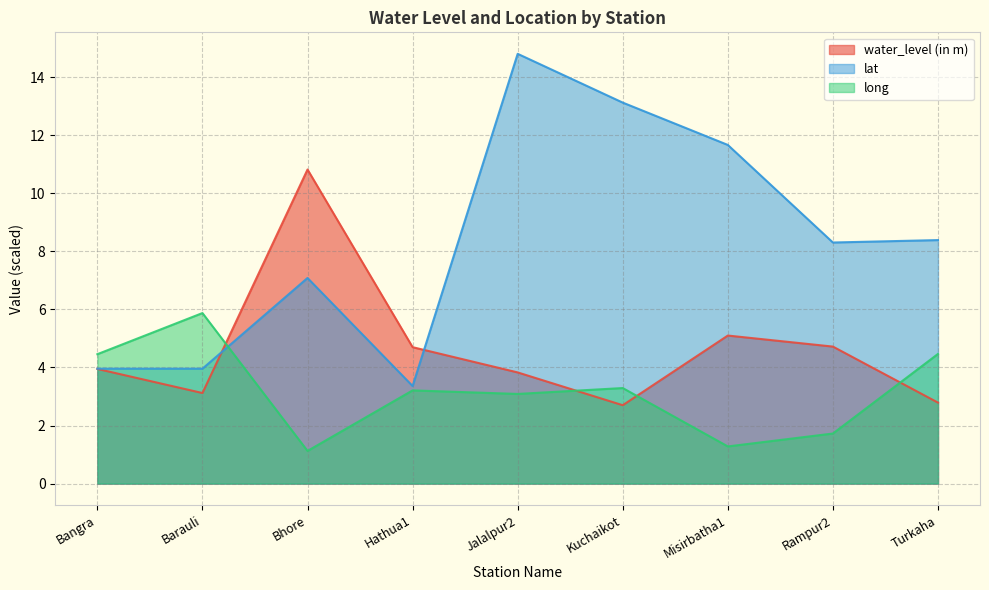

Is the value of water_level (in m) at Bangra greater than the value of lat at Barauli?

No